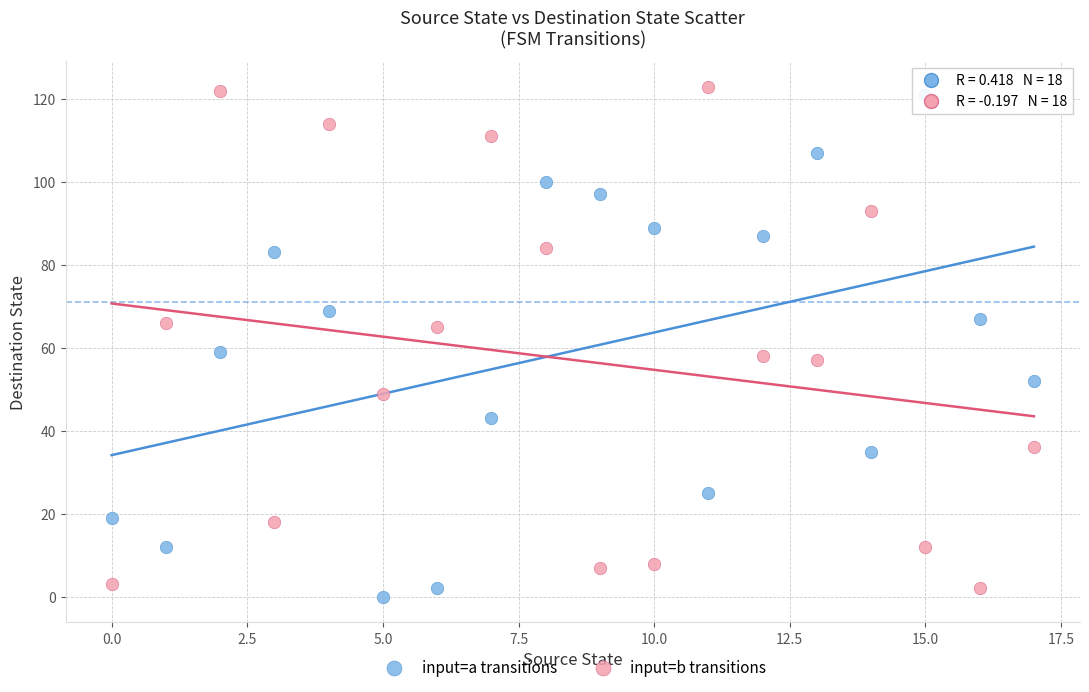

Across all data points, what is the range of Y values (max minus min)?

123